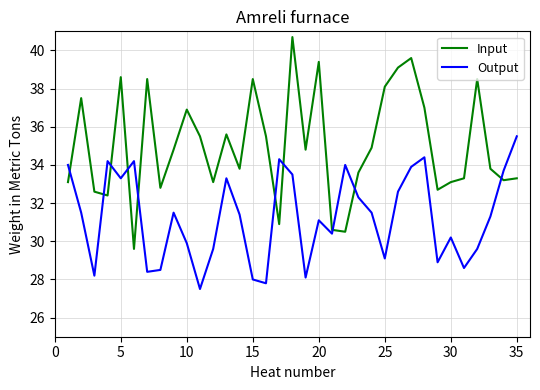

Which series has the largest range (max minus min)?

Input